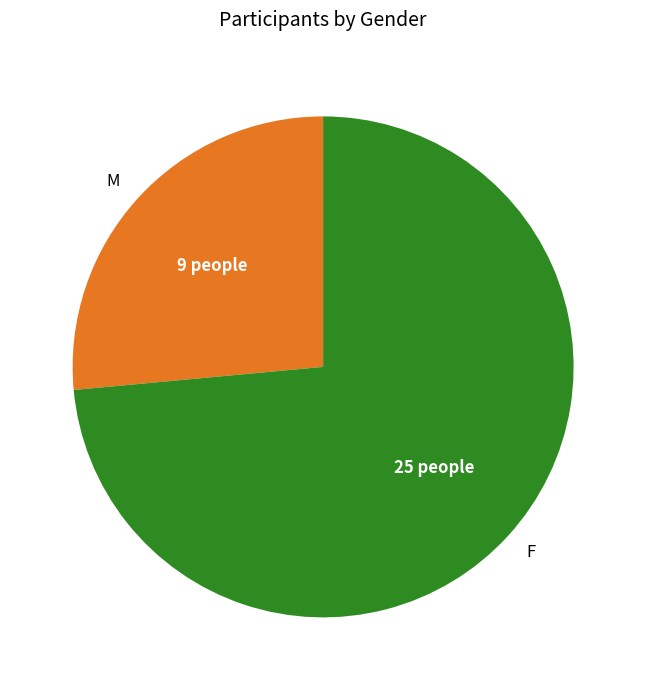

What is the smallest slice in the pie chart?

M